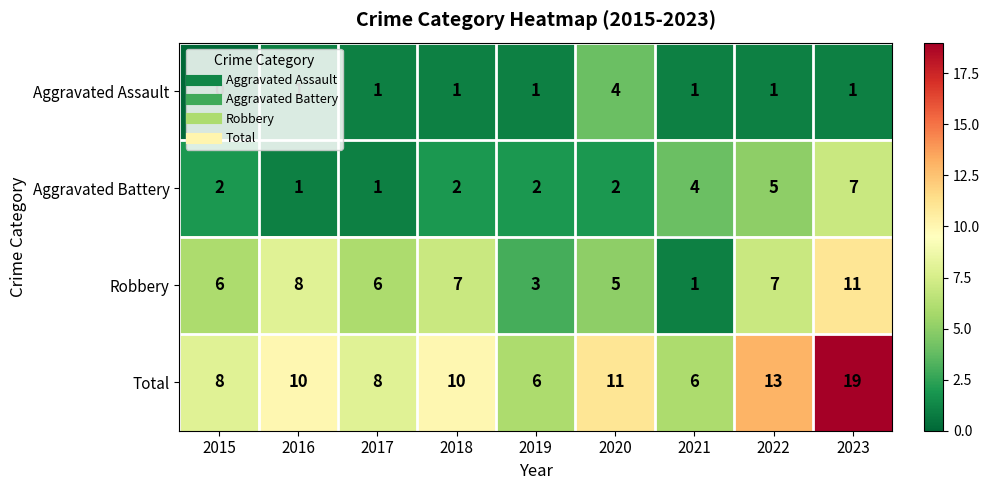

How many distinct data groups are displayed?

4